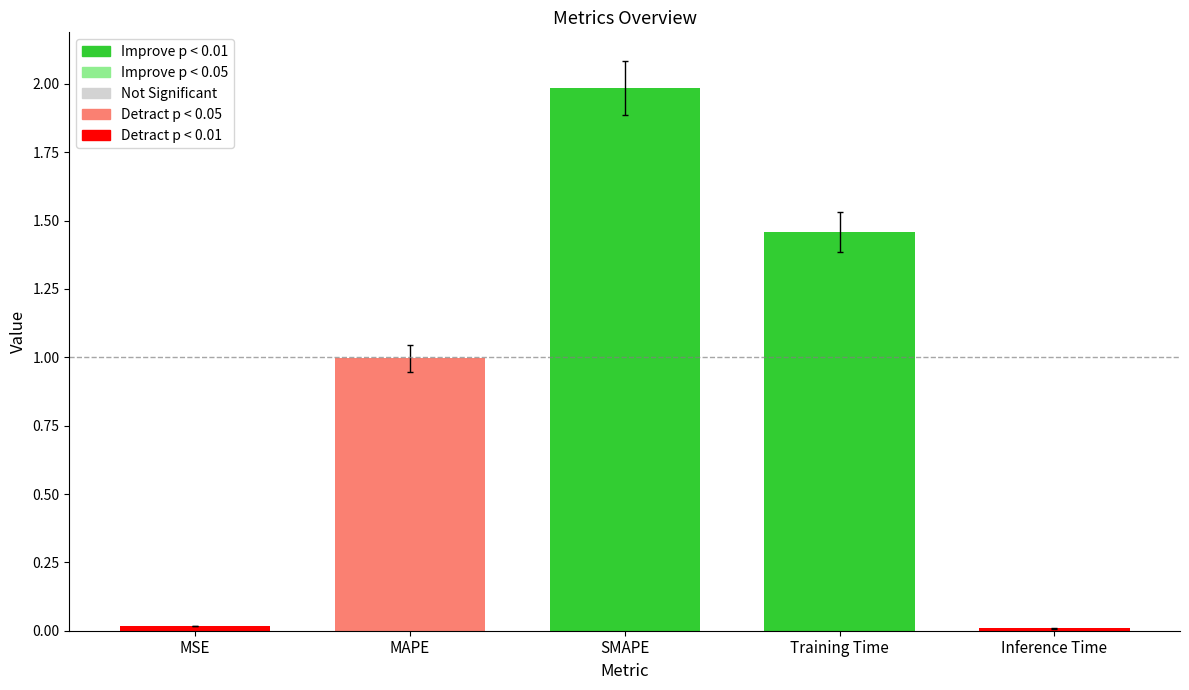

Rank the categories by value from highest to lowest.

SMAPE, Training Time, MAPE, MSE, Inference Time